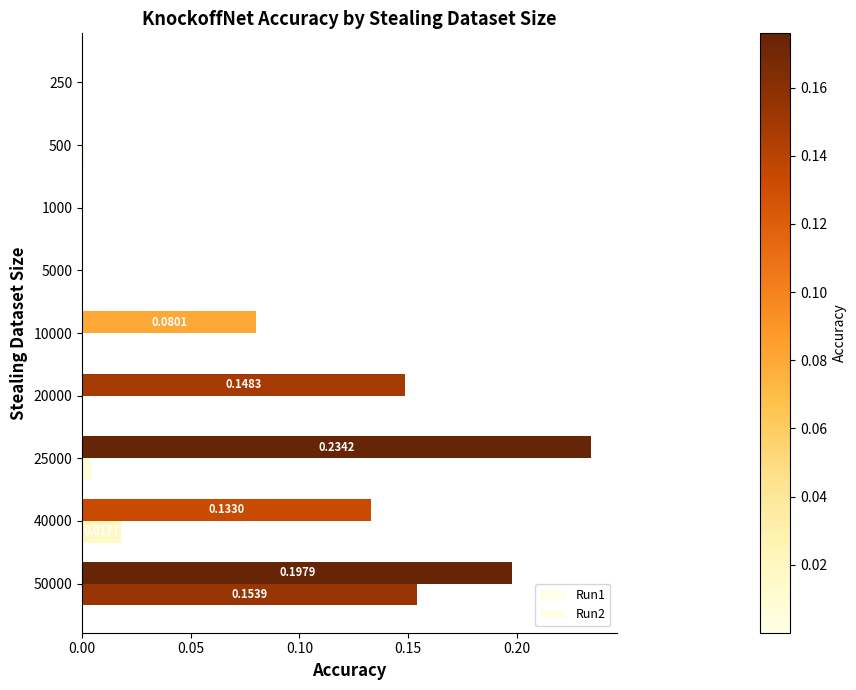

How many series are shown in this chart?

2